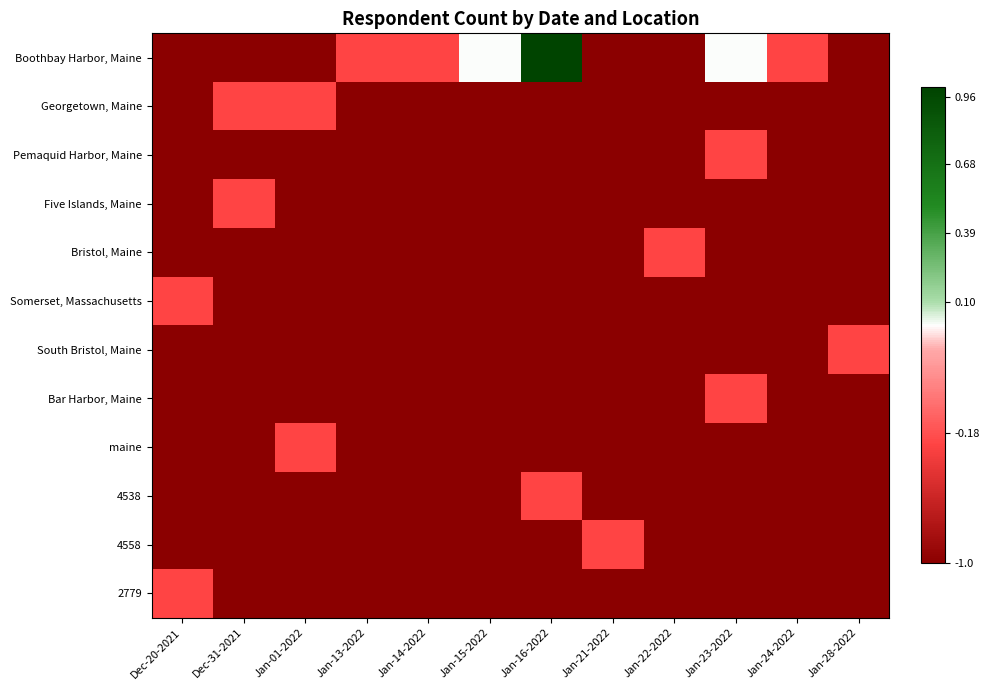

Between Jan-01-2022 and Jan-24-2022, which series saw the biggest shift?

Boothbay Harbor, Maine